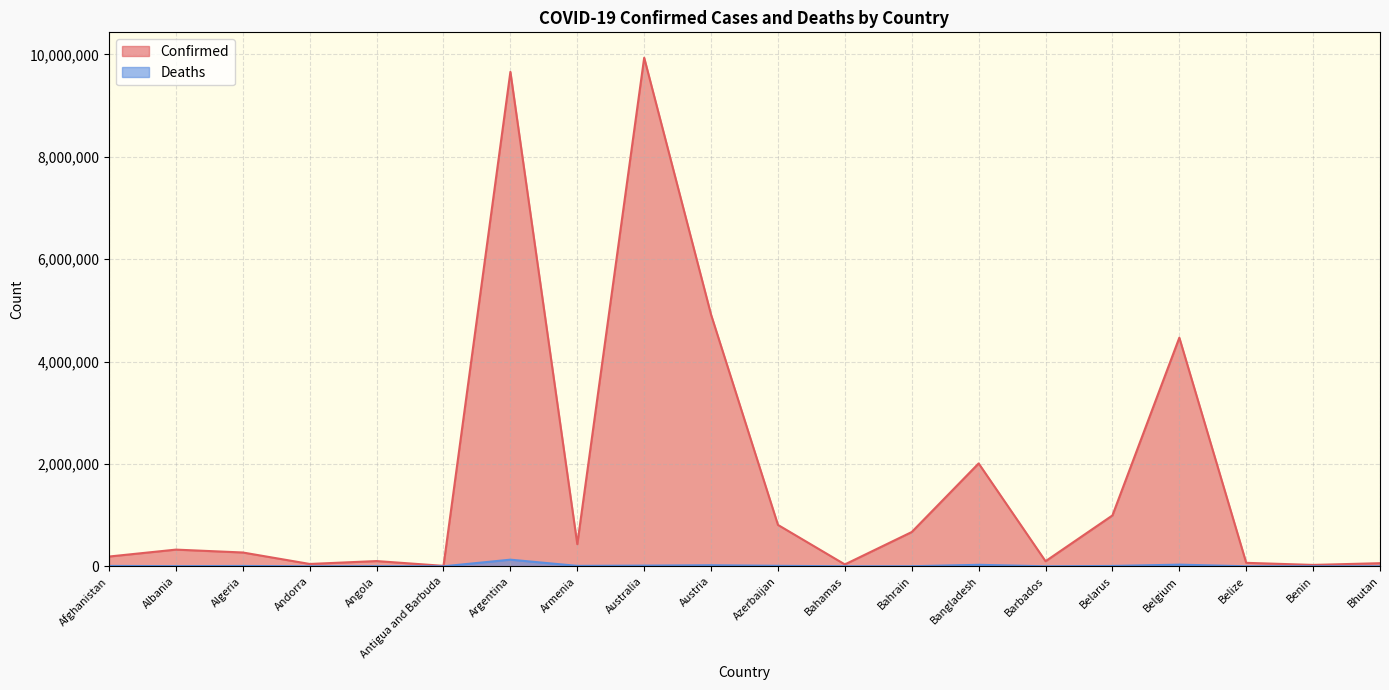

List the labels in order of Deaths value, smallest first.

Bhutan, Antigua and Barbuda, Andorra, Benin, Barbados, Belize, Bahamas, Bahrain, Angola, Albania, Algeria, Belarus, Afghanistan, Armenia, Azerbaijan, Australia, Austria, Bangladesh, Belgium, Argentina